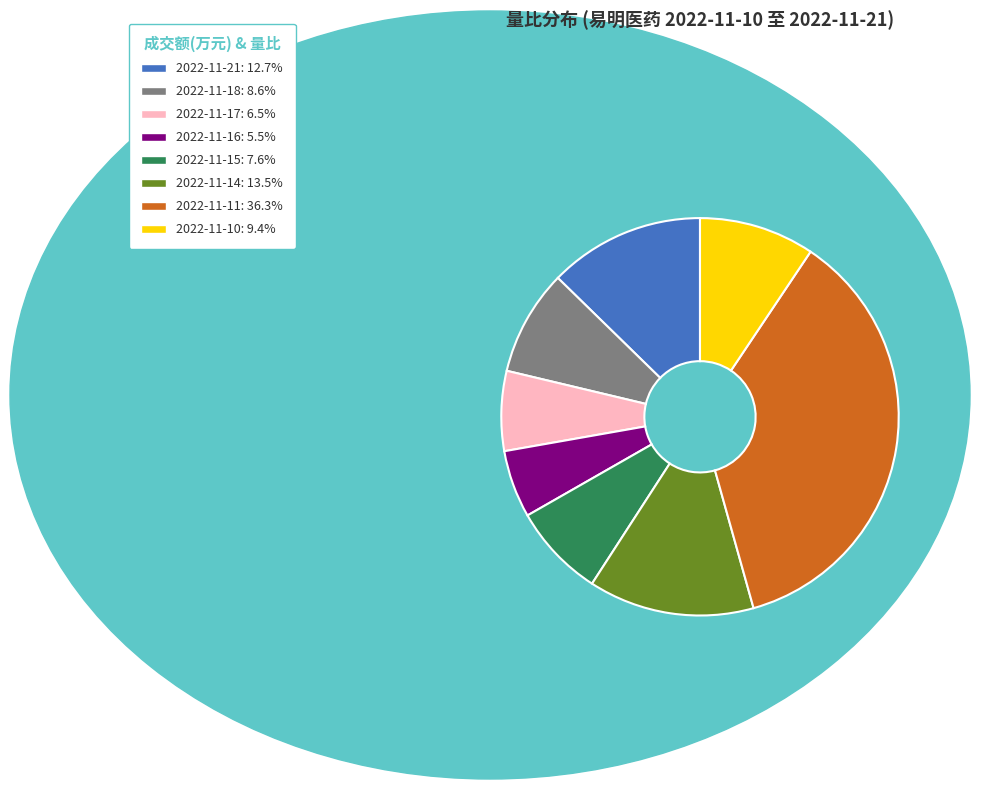

Which has a higher value, 2022-11-14 or 2022-11-15?

2022-11-14